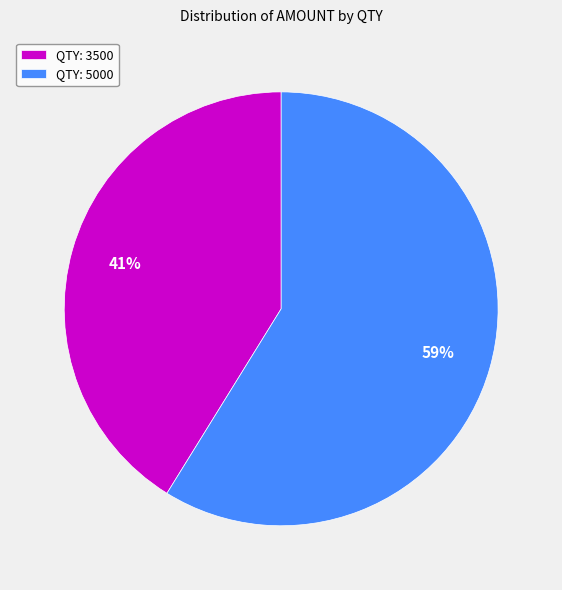

To the nearest percent, what is the average slice percentage?

50%